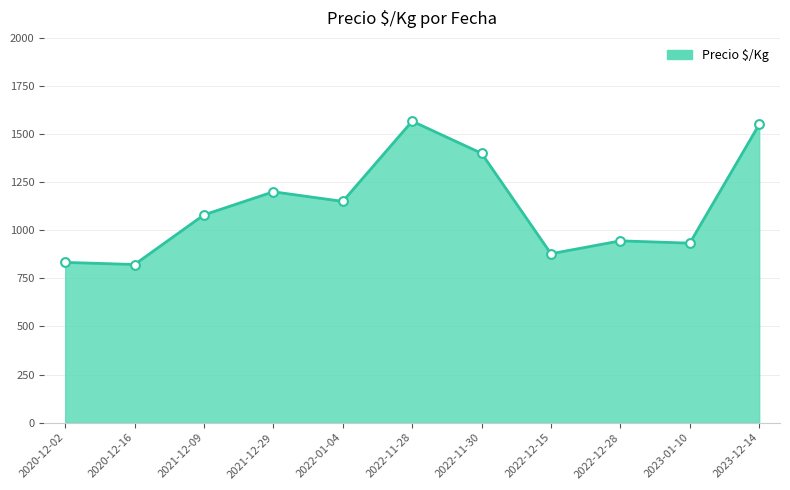

Between 2021-12-09 and 2022-01-04, which is larger?

2022-01-04